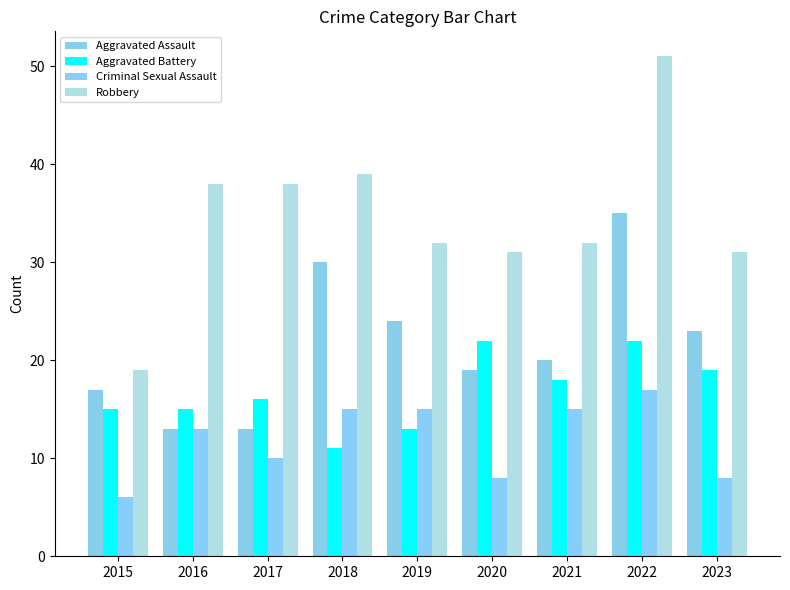

The Aggravated Battery series shows 22 at 2022. True or false?

True